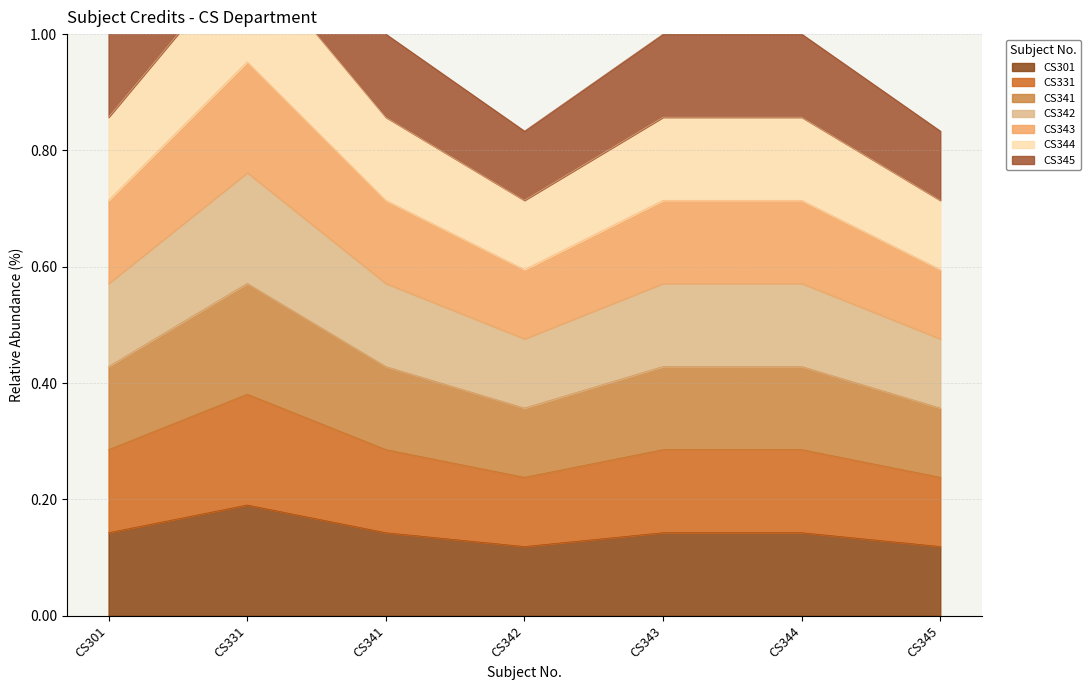

How many points are higher than both their immediate neighbors (excluding endpoints)?

1